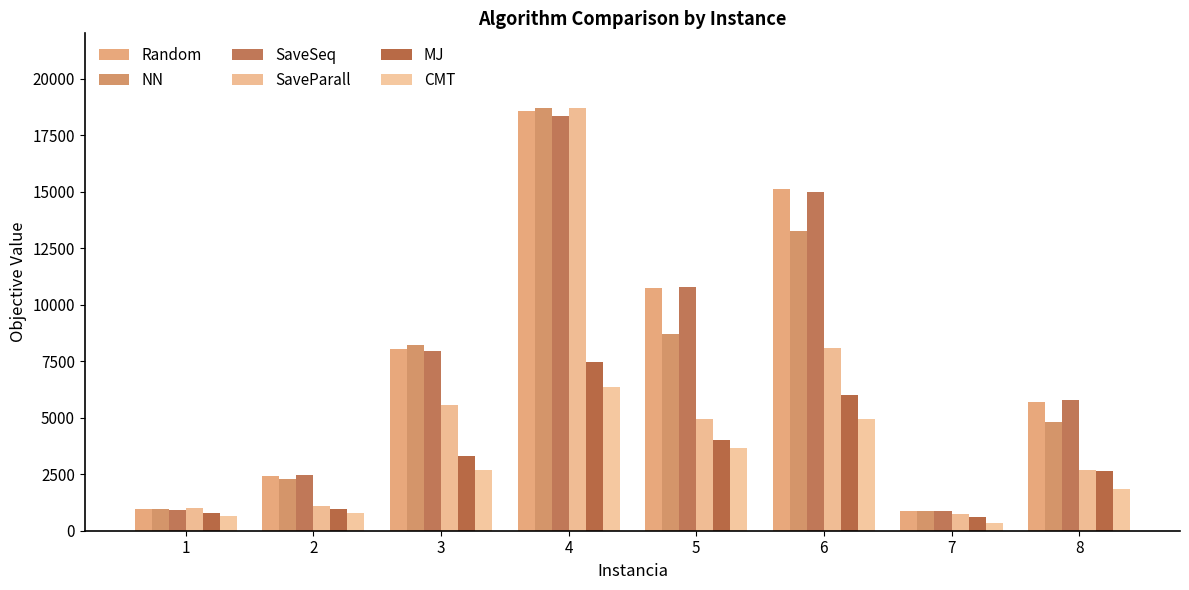

What is the highest value of the MJ series?

7466.9